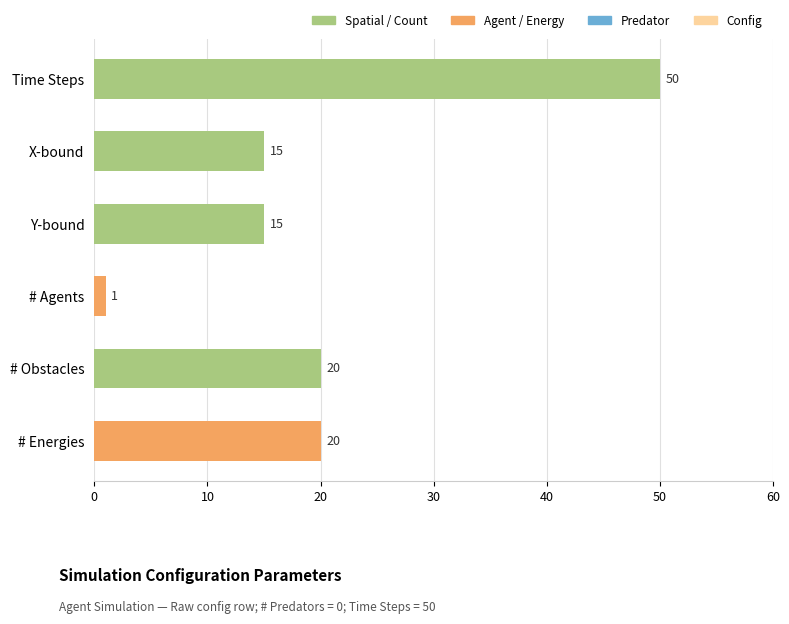

What is the sum of the values at X-bound and # Obstacles?

35